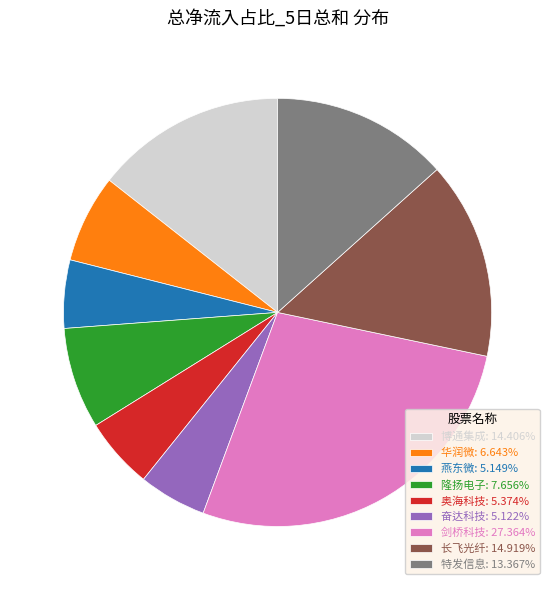

True or false: 隆扬电子 accounts for 20% of the total.

False